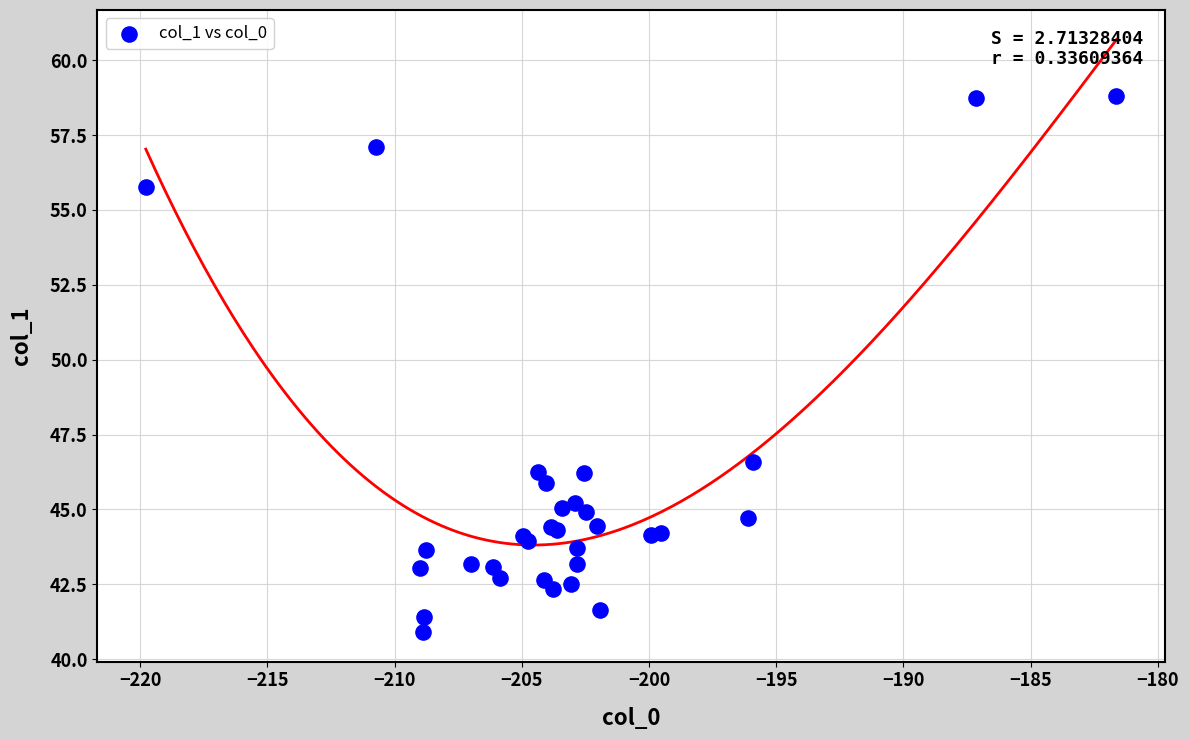

What Y value in the scatter plot is closest to 49?

46.6